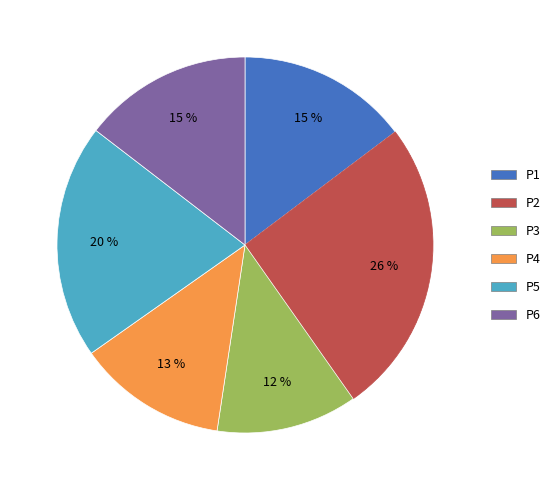

To the nearest percent, what is the difference between the P5 and P4 slice percentages?

7%